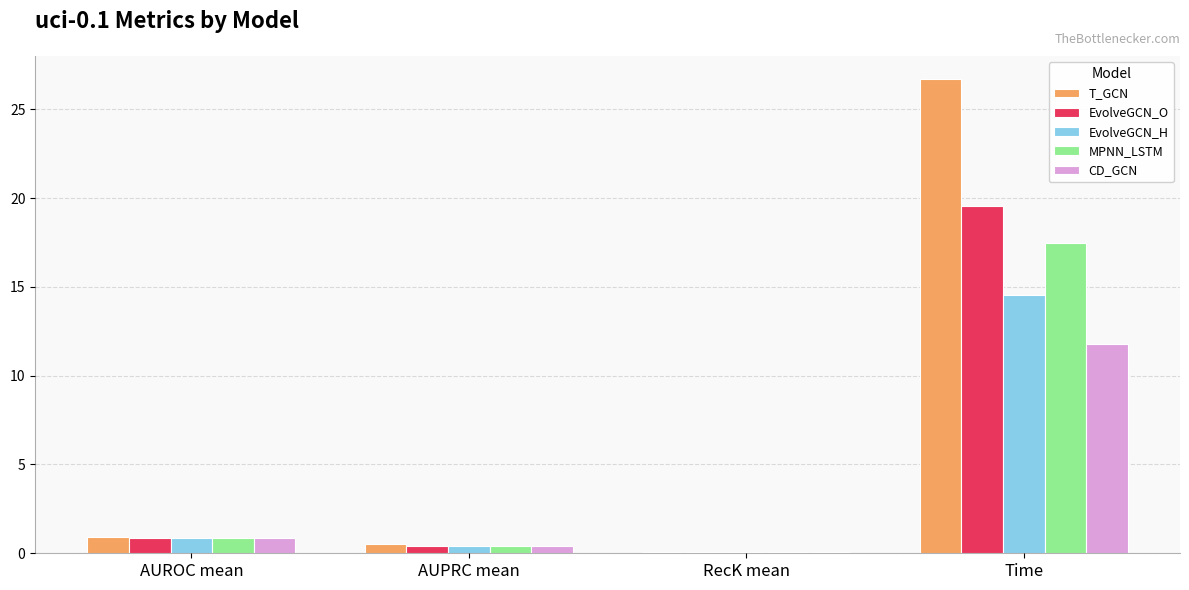

True or false: EvolveGCN_H has a value of 14.6 at Time.

True